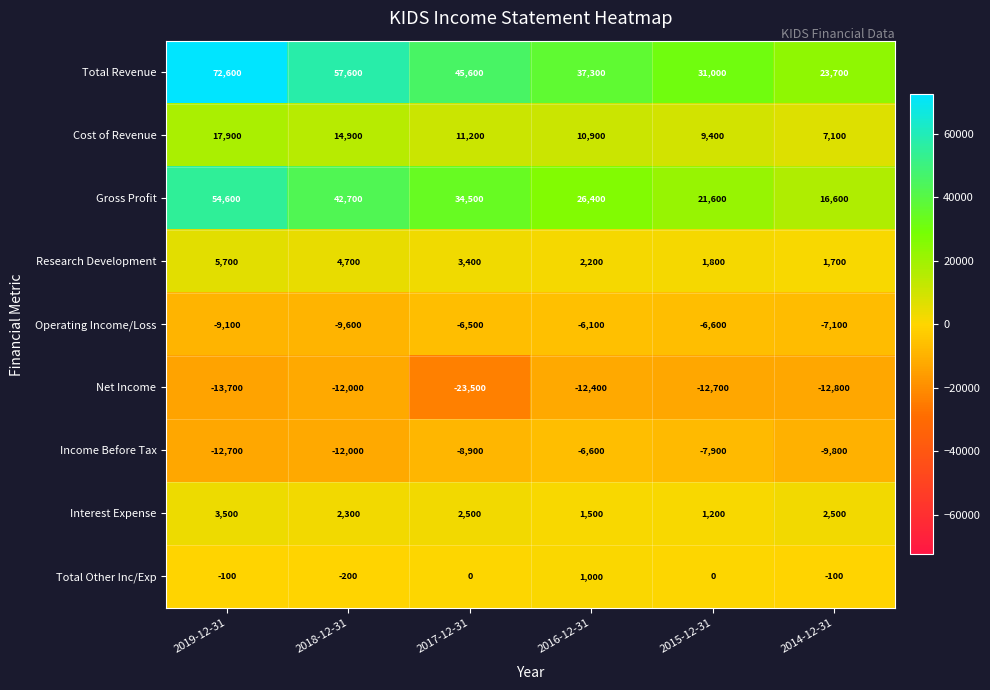

Is it true that Total Revenue equals 10764 at 2015-12-31?

False